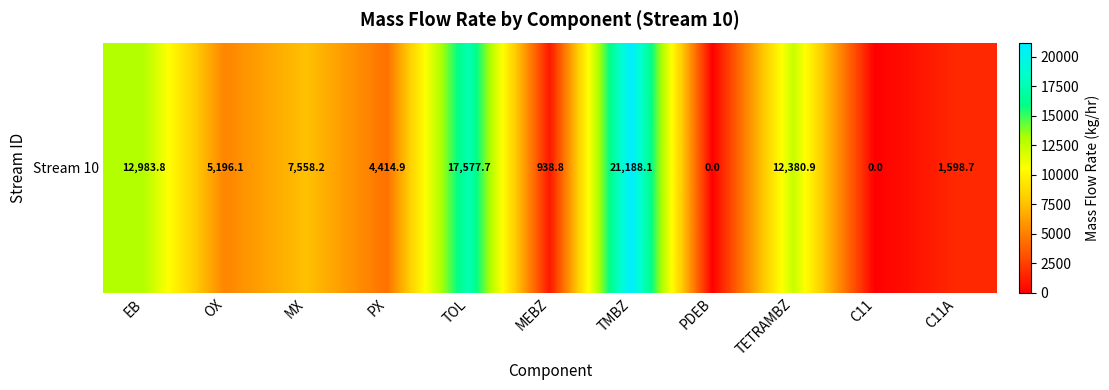

The chart shows a value of 13902.6 at C11. True or false?

False